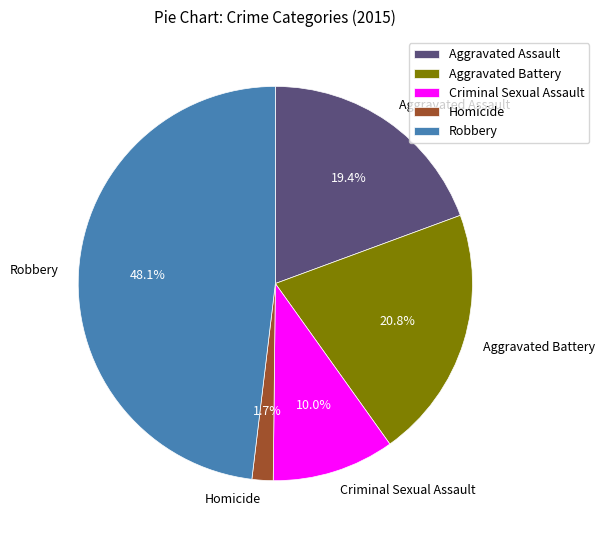

To the nearest percent, what is the combined percentage of Aggravated Assault and Criminal Sexual Assault?

29%